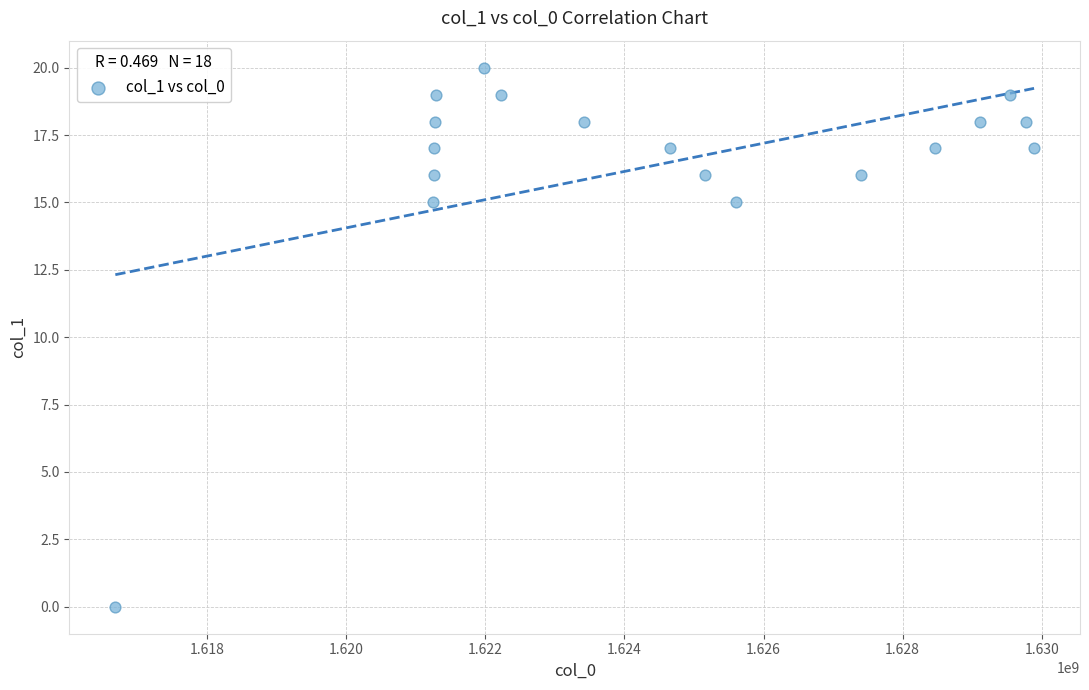

What is the range of Y values (max minus min)?

20